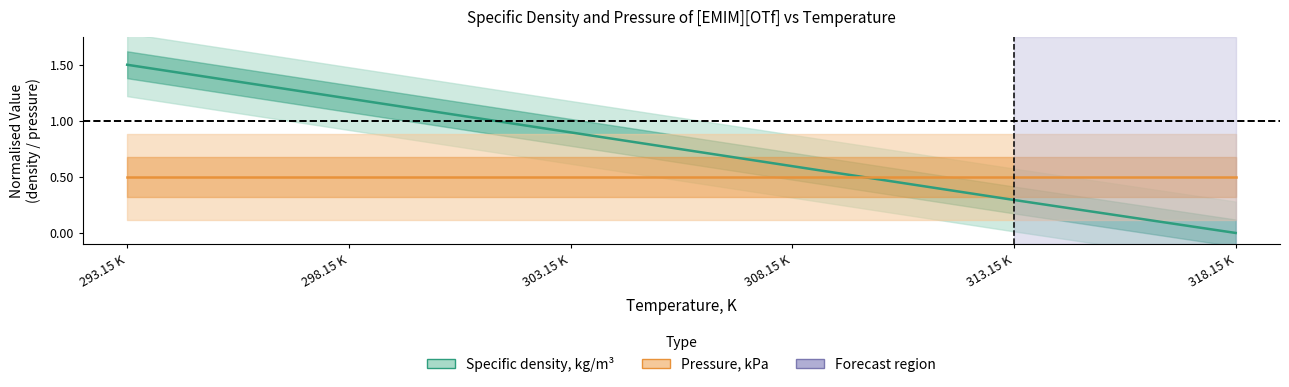

True or false: the data shows 1.2 at 298.15 K.

True